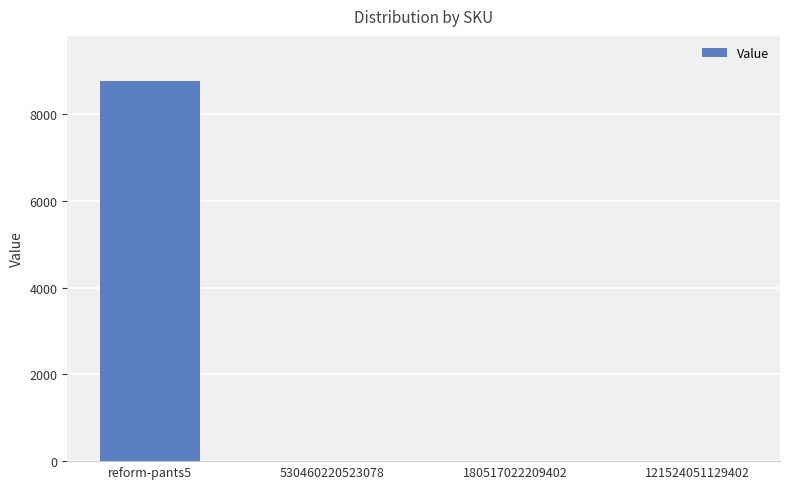

Which category has the highest value across all series?

reform-pants5